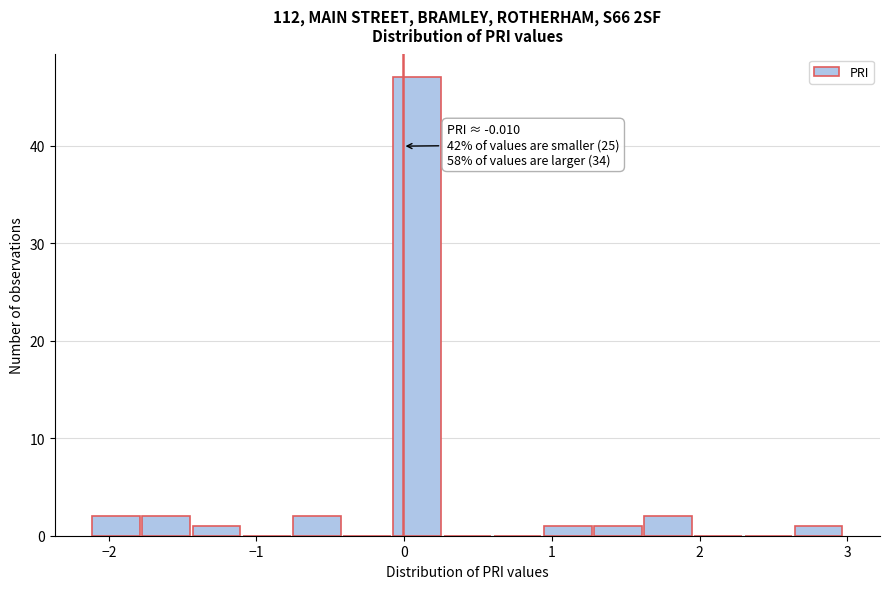

Read against the x-axis, roughly where is the centre of the tallest bar?

0.1